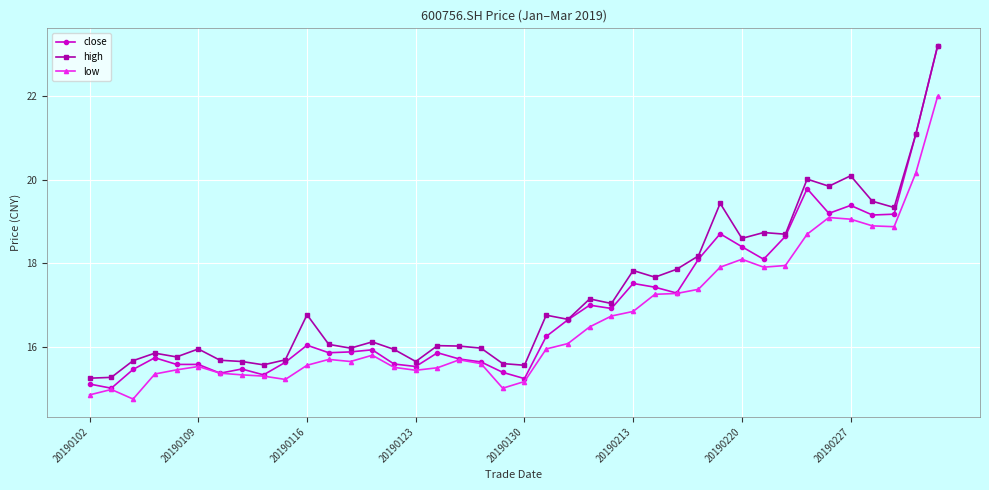

What is the lowest value of the close series?

15.0